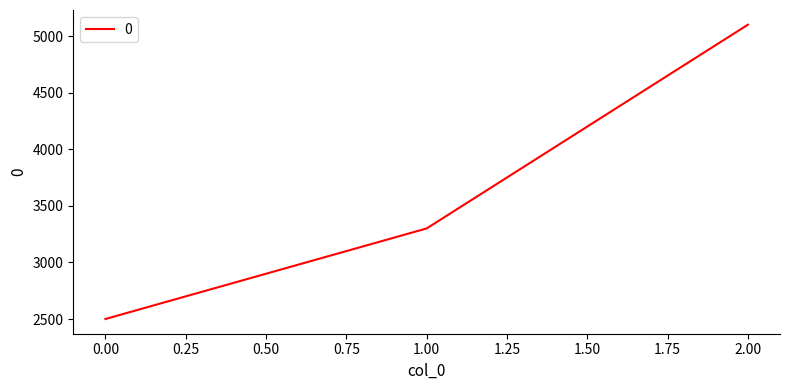

List the labels in order of value, smallest first.

0.00, 1.00, 2.00